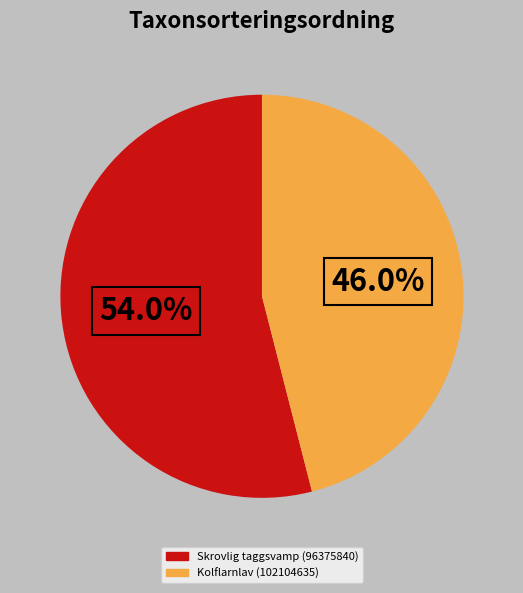

How many slices are in this pie chart?

2